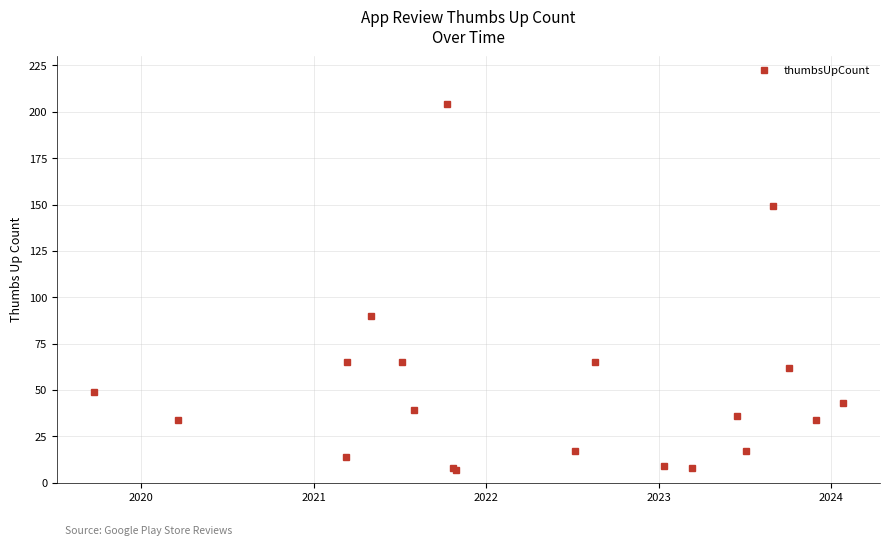

What is the greatest value displayed?

204